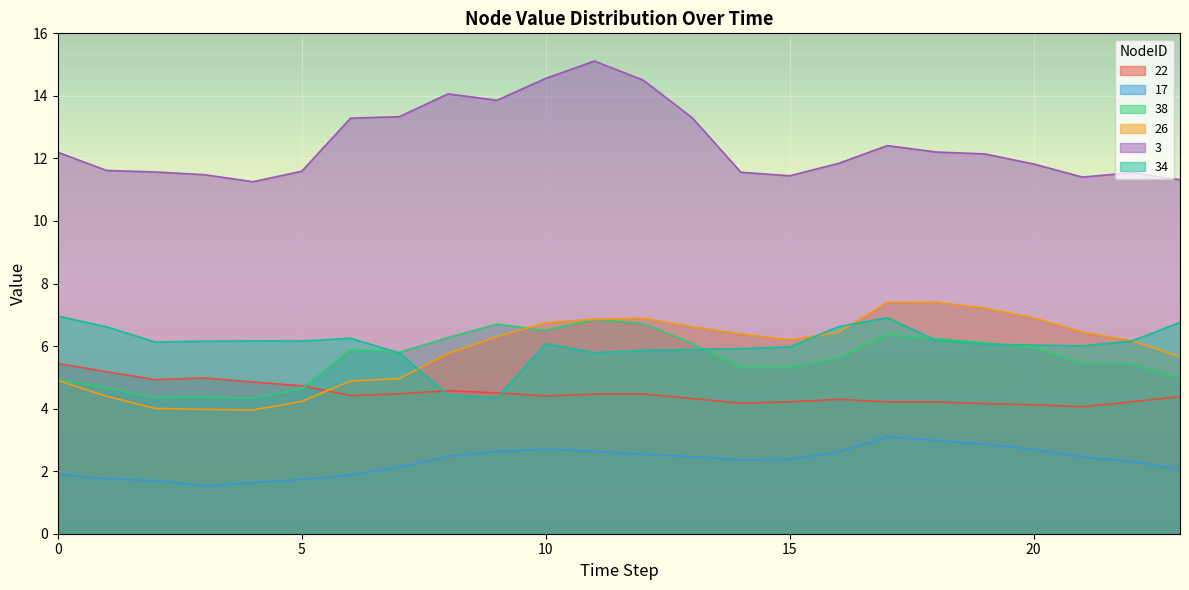

Reading right to left, transcribe all the data shown in this chart.

22: 4.4	4.2	4.1	4.1	4.2	4.2	4.2	4.3	4.2	4.2	4.3	4.5	4.5	4.4	4.5	4.6	4.5	4.4	4.7	4.9	5.0	4.9	5.2	5.4
17: 2.1	2.3	2.5	2.7	2.9	3.0	3.1	2.6	2.4	2.4	2.5	2.5	2.6	2.7	2.6	2.5	2.1	1.9	1.7	1.6	1.5	1.7	1.8	1.9
38: 5.0	5.4	5.5	5.9	6.1	6.2	6.4	5.6	5.3	5.3	6.1	6.7	6.9	6.5	6.7	6.3	5.8	5.9	4.6	4.3	4.4	4.4	4.7	4.9
26: 5.7	6.2	6.4	6.9	7.2	7.4	7.4	6.4	6.2	6.4	6.6	6.9	6.9	6.7	6.3	5.8	5.0	4.9	4.2	4.0	4.0	4.0	4.4	4.9
3: 11.3	11.5	11.4	11.8	12.1	12.2	12.4	11.8	11.4	11.6	13.3	14.5	15.1	14.6	13.9	14.1	13.3	13.3	11.6	11.3	11.5	11.6	11.6	12.2
34: 6.8	6.2	6.0	6.0	6.1	6.2	6.9	6.6	6.0	5.9	5.9	5.9	5.8	6.1	4.3	4.4	5.8	6.2	6.2	6.2	6.2	6.1	6.6	7.0